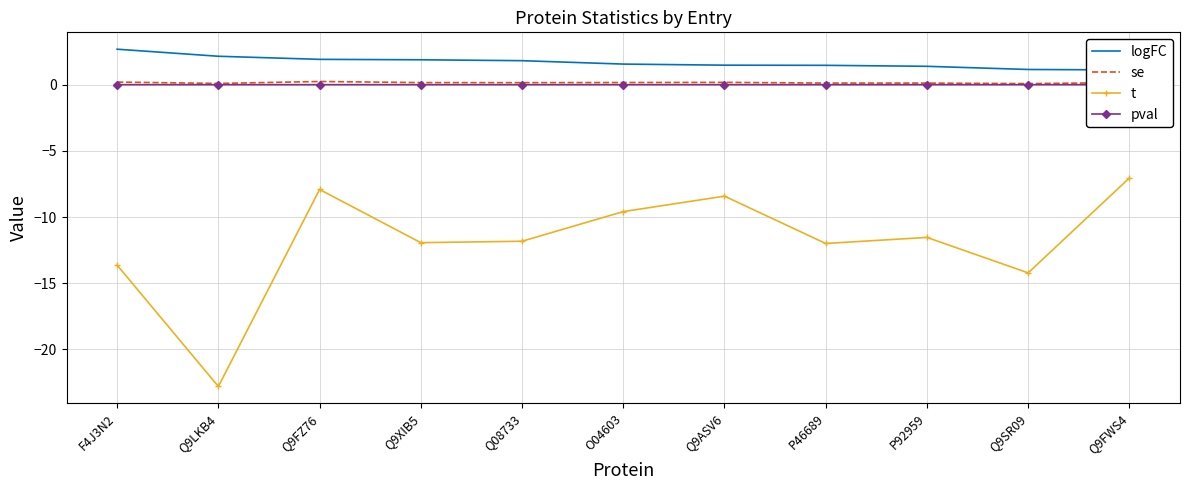

What is the label of the 10th point from the left?

Q9SR09